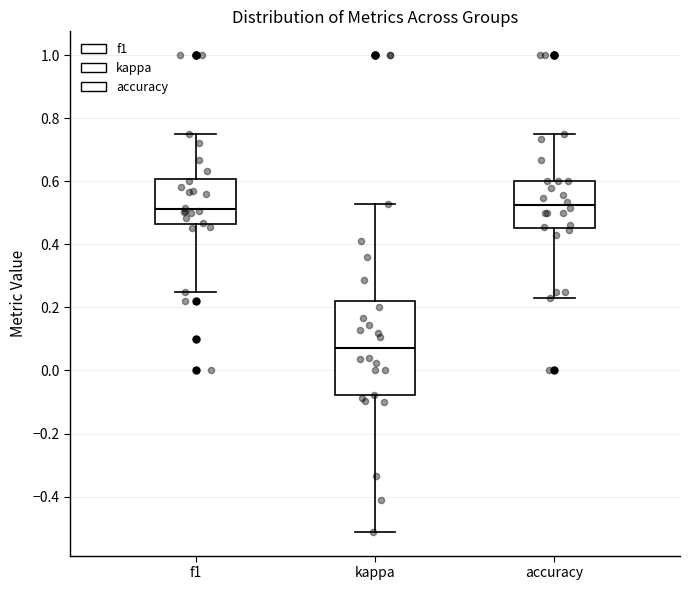

Where does the median line of the box for f1 sit on the y-axis? The values are not printed on the chart, so give them approximately, as read against the axis.

0.52